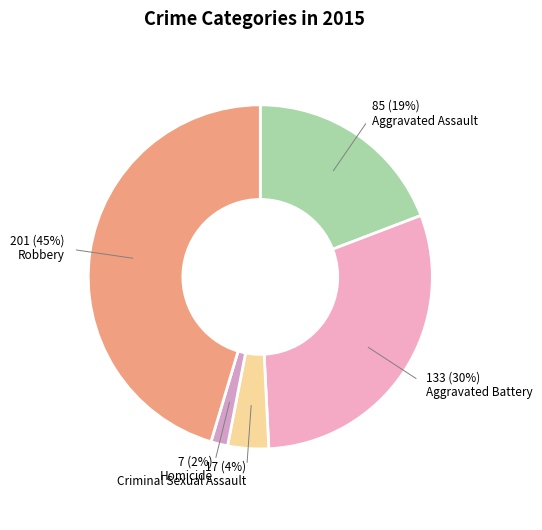

Is there any slice that represents more than half of the pie?

No